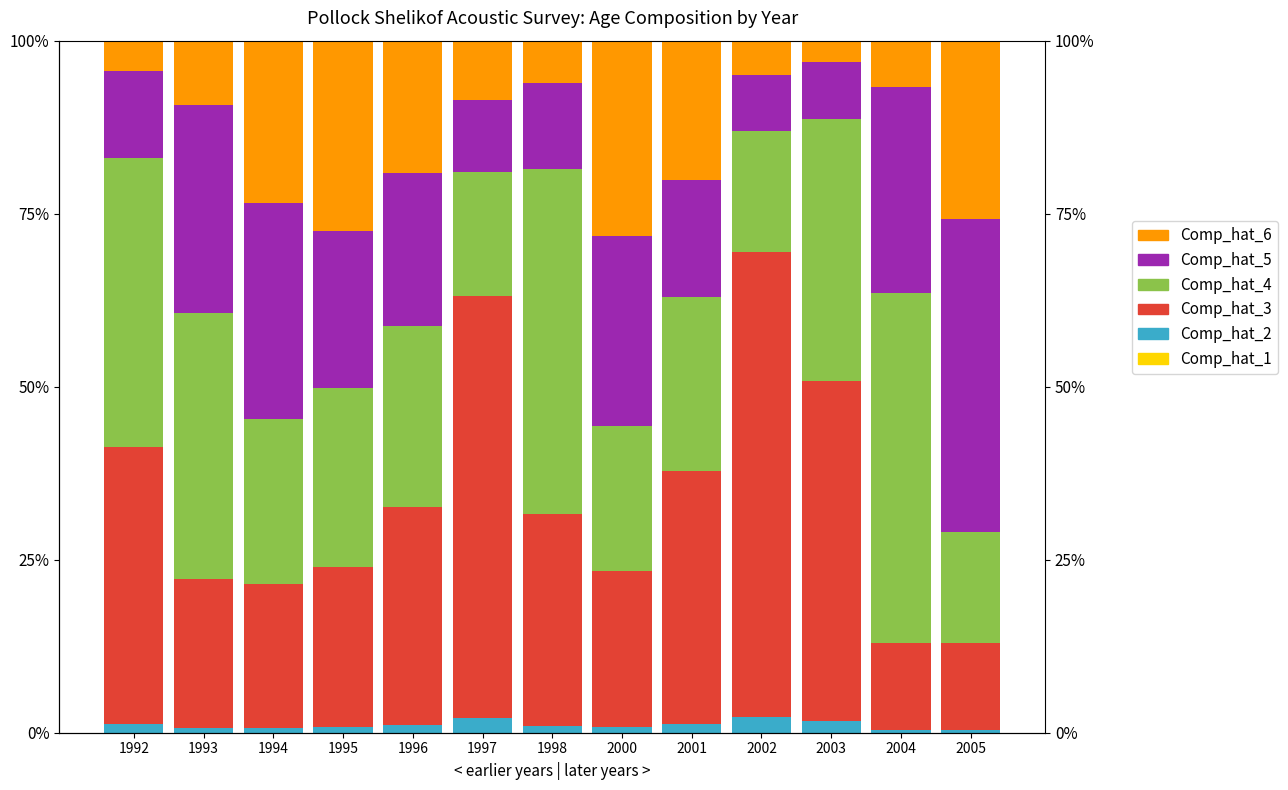

What is the difference between the Comp_hat_3 values at 1993 and 1997?

0.4